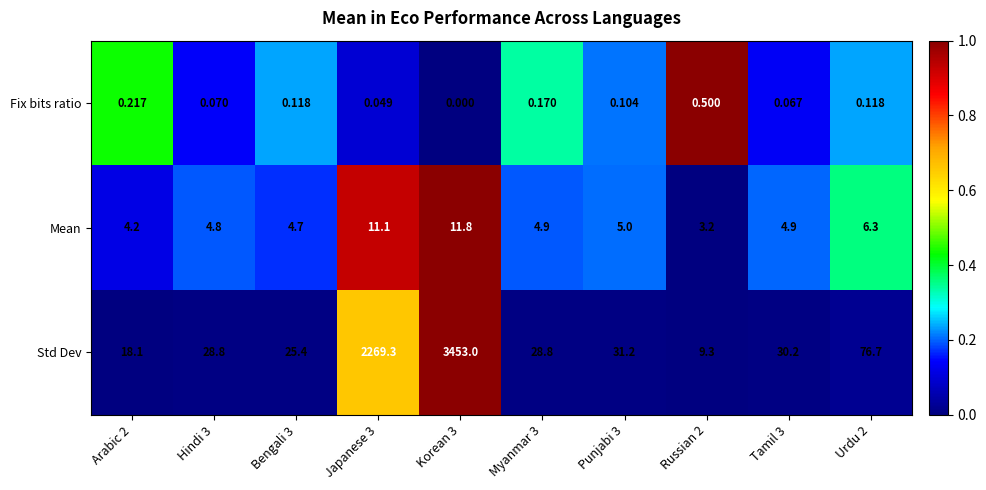

Which series has the largest total across all categories?

Std Dev